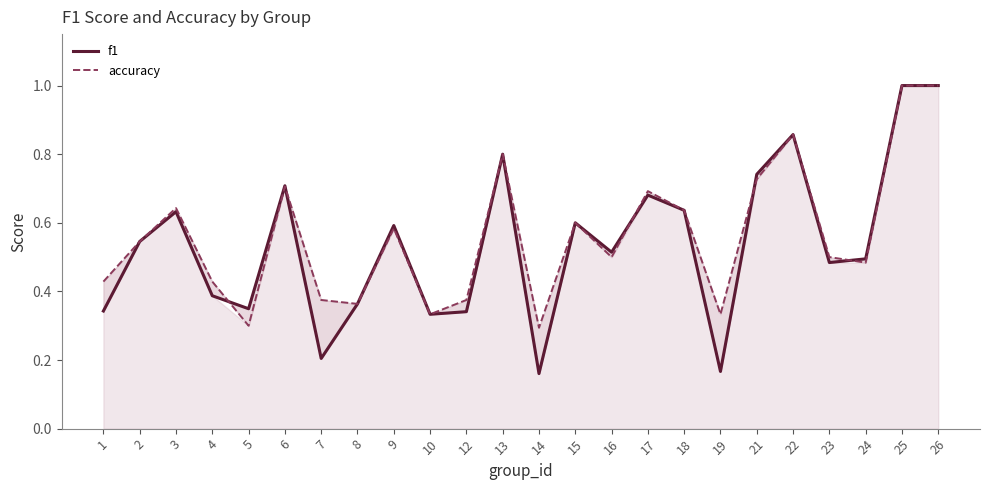

What is the value of the accuracy point at the 6th from the left?

0.7